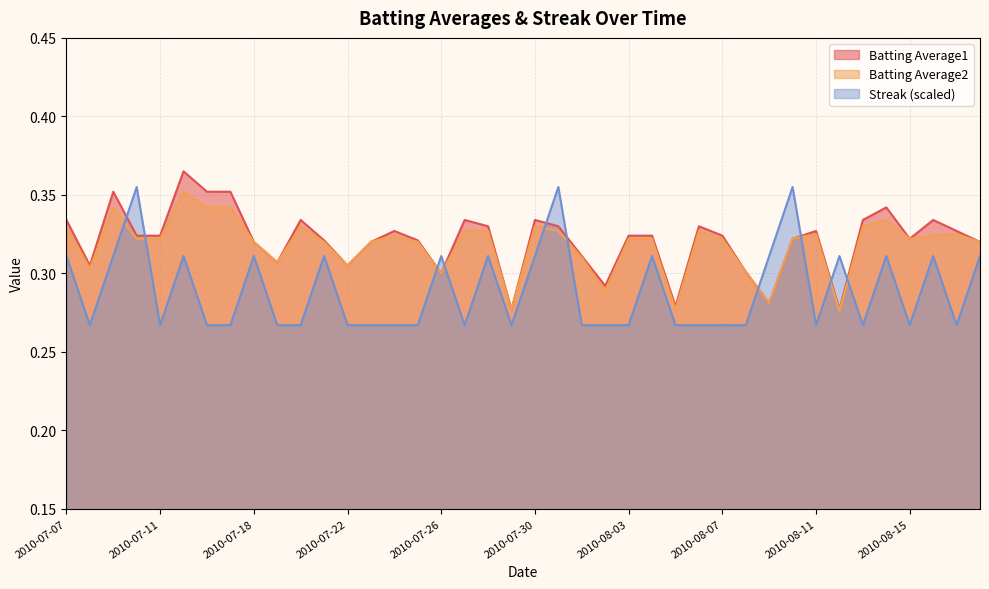

Which category has the highest value in the Streak series?

2010-07-10